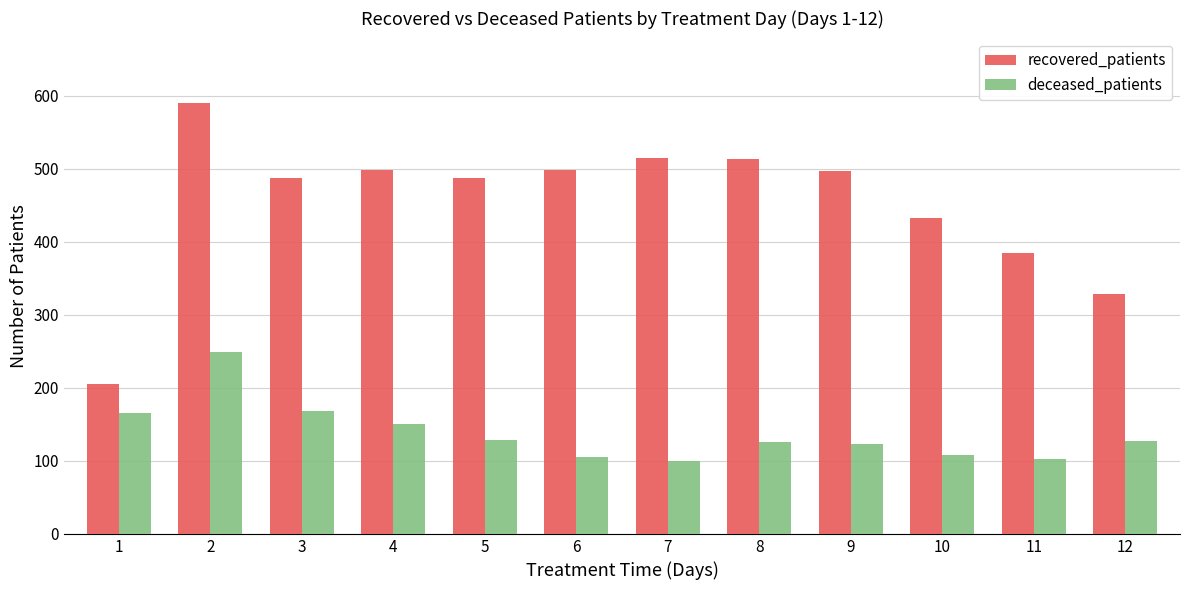

Is it true that recovered_patients equals 487 at 5?

True